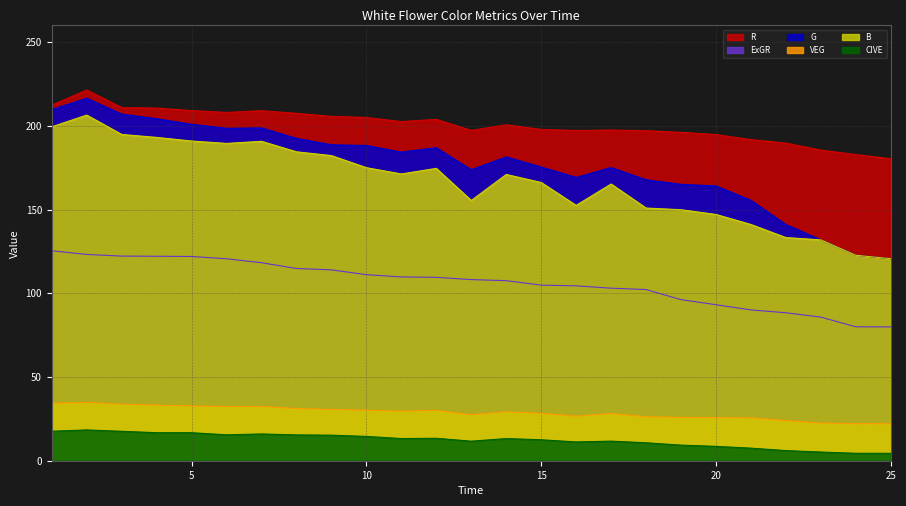

What is the maximum value for CIVE?

18.4